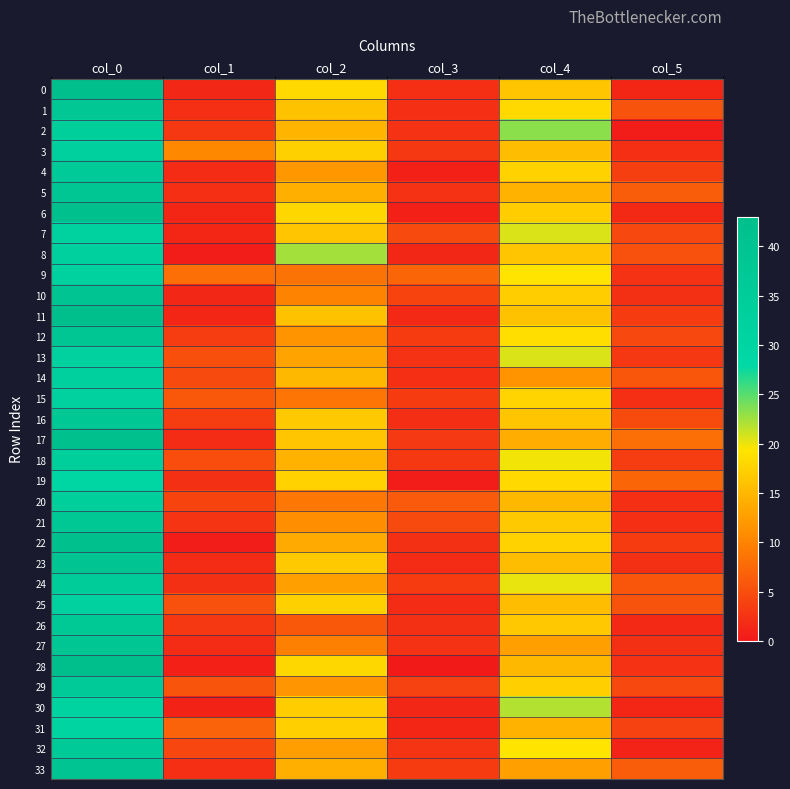

Reading left to right, what are all the values shown in this chart?

0: col_0=42.5	col_1=1.5	col_2=18.2	col_3=2.2	col_4=16.3	col_5=1.2
1: col_0=38.0	col_1=2.1	col_2=16.0	col_3=2.1	col_4=18.2	col_5=5.5
2: col_0=33.5	col_1=2.9	col_2=14.7	col_3=2.4	col_4=23.3	col_5=0.5
3: col_0=32.8	col_1=10.4	col_2=17.3	col_3=2.9	col_4=15.5	col_5=2.2
4: col_0=35.8	col_1=1.8	col_2=12.0	col_3=0.7	col_4=17.5	col_5=3.6
5: col_0=38.7	col_1=2.0	col_2=14.2	col_3=2.5	col_4=14.5	col_5=6.5
6: col_0=42.3	col_1=1.2	col_2=18.0	col_3=0.8	col_4=17.0	col_5=1.6
7: col_0=31.3	col_1=1.2	col_2=16.3	col_3=4.6	col_4=20.5	col_5=4.5
8: col_0=32.5	col_1=0.5	col_2=22.5	col_3=1.5	col_4=16.3	col_5=5.2
9: col_0=31.5	col_1=8.1	col_2=8.5	col_3=7.2	col_4=19.2	col_5=2.4
10: col_0=39.5	col_1=1.5	col_2=10.0	col_3=4.1	col_4=17.0	col_5=2.4
11: col_0=43.0	col_1=1.2	col_2=16.0	col_3=1.6	col_4=16.0	col_5=3.3
12: col_0=38.8	col_1=3.5	col_2=11.5	col_3=3.4	col_4=18.8	col_5=4.5
13: col_0=32.0	col_1=5.0	col_2=13.0	col_3=2.5	col_4=20.5	col_5=2.9
14: col_0=32.8	col_1=4.6	col_2=15.0	col_3=2.1	col_4=11.5	col_5=5.7
15: col_0=32.0	col_1=6.0	col_2=8.7	col_3=3.3	col_4=17.7	col_5=2.0
16: col_0=37.7	col_1=3.4	col_2=16.8	col_3=1.9	col_4=16.3	col_5=4.8
17: col_0=42.3	col_1=1.7	col_2=16.3	col_3=3.1	col_4=14.0	col_5=8.2
18: col_0=33.8	col_1=5.0	col_2=14.5	col_3=2.9	col_4=19.8	col_5=3.4
19: col_0=29.2	col_1=2.3	col_2=17.5	col_3=0.5	col_4=18.2	col_5=7.1
20: col_0=33.5	col_1=4.2	col_2=8.8	col_3=6.1	col_4=15.0	col_5=2.1
21: col_0=37.5	col_1=2.6	col_2=11.0	col_3=4.5	col_4=16.8	col_5=2.2
22: col_0=41.5	col_1=0.5	col_2=13.8	col_3=2.3	col_4=17.5	col_5=3.2
23: col_0=39.2	col_1=1.8	col_2=16.7	col_3=1.7	col_4=15.5	col_5=2.3
24: col_0=35.0	col_1=2.4	col_2=12.8	col_3=3.3	col_4=20.0	col_5=5.8
25: col_0=32.0	col_1=5.3	col_2=17.3	col_3=1.7	col_4=15.5	col_5=5.5
26: col_0=36.8	col_1=2.9	col_2=6.0	col_3=2.4	col_4=16.5	col_5=1.7
27: col_0=38.8	col_1=1.8	col_2=9.7	col_3=2.5	col_4=12.8	col_5=2.3
28: col_0=43.0	col_1=0.8	col_2=18.0	col_3=0.0	col_4=15.0	col_5=2.5
29: col_0=36.5	col_1=5.5	col_2=11.8	col_3=4.0	col_4=17.2	col_5=4.5
30: col_0=31.0	col_1=1.0	col_2=17.0	col_3=1.4	col_4=22.0	col_5=1.2
31: col_0=30.0	col_1=7.0	col_2=17.2	col_3=1.3	col_4=14.5	col_5=3.8
32: col_0=36.2	col_1=4.3	col_2=12.5	col_3=2.6	col_4=19.2	col_5=1.1
33: col_0=39.0	col_1=2.1	col_2=14.2	col_3=3.3	col_4=12.8	col_5=6.4